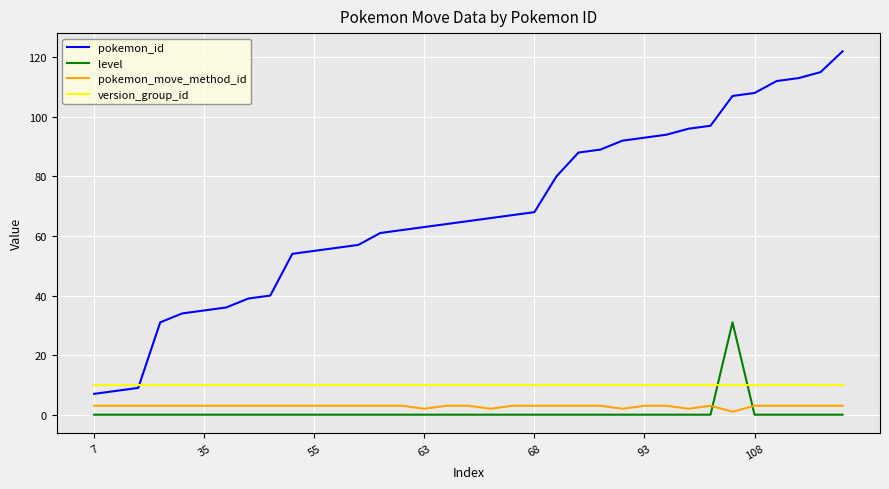

Which series has the largest total across all categories?

pokemon_id